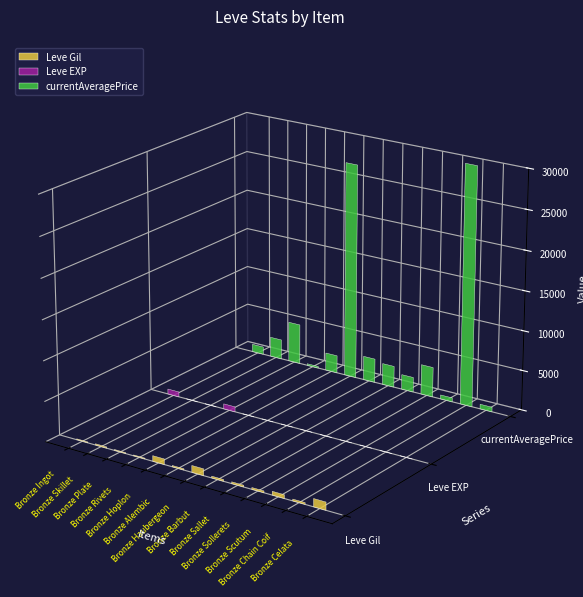

Between Bronze Ingot and Bronze Haubergeon, which series saw the biggest shift?

currentAveragePrice